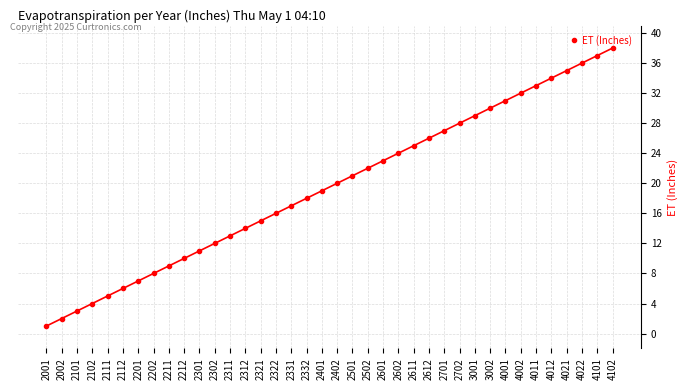

What is the difference between the values at 2212 and 2321?

5